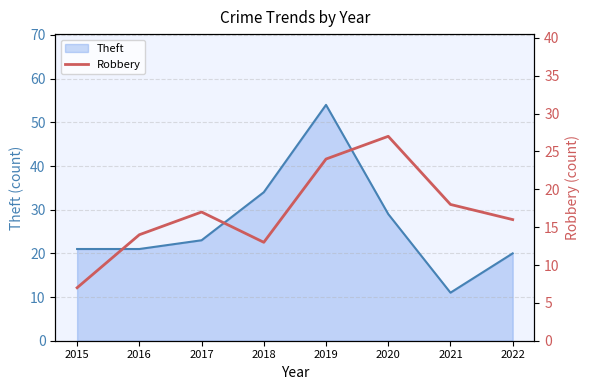

The value of Theft at 2020 is 44. True or false?

False